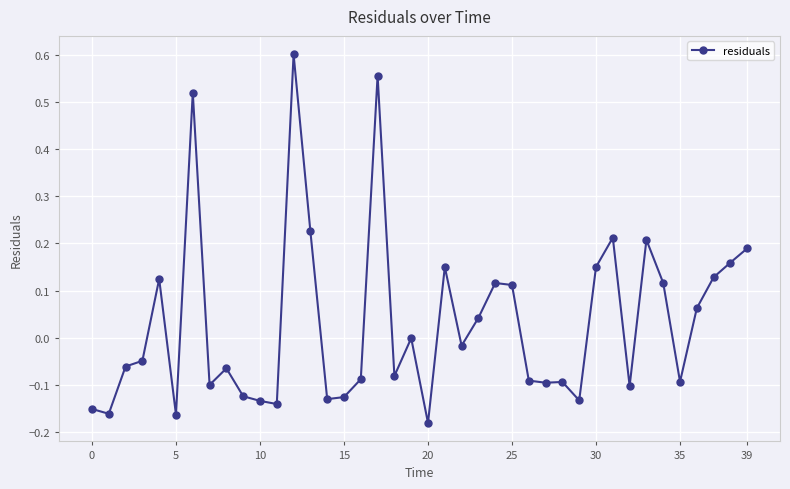

What is the sum of all values?

1.3